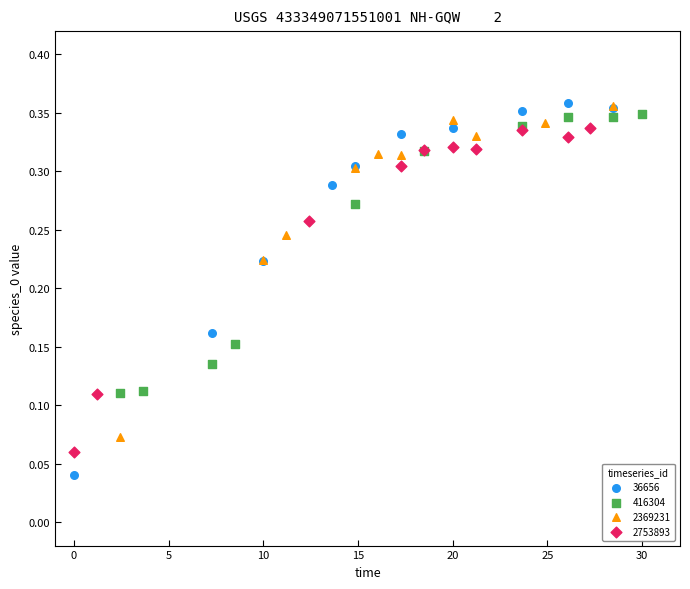

Which series has the largest Y range (max minus min)?

36656